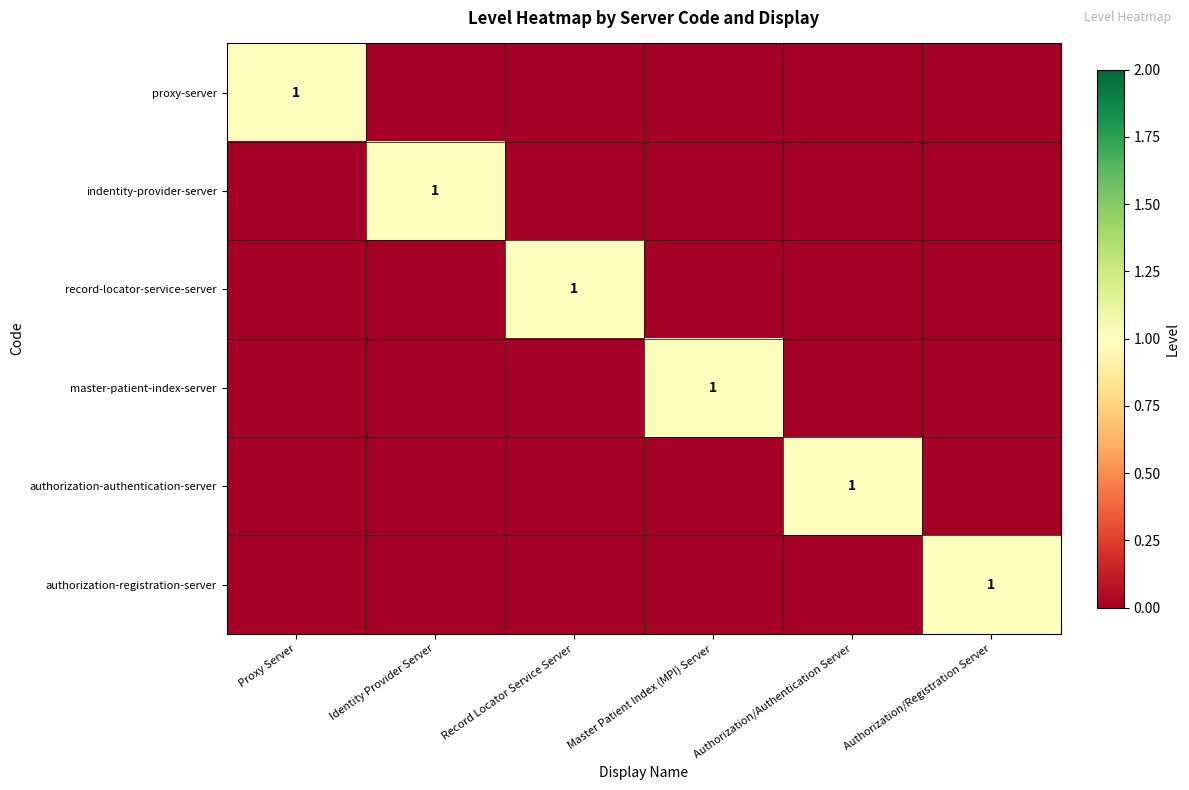

True or false: proxy-server has a value of 1 at Proxy Server.

True